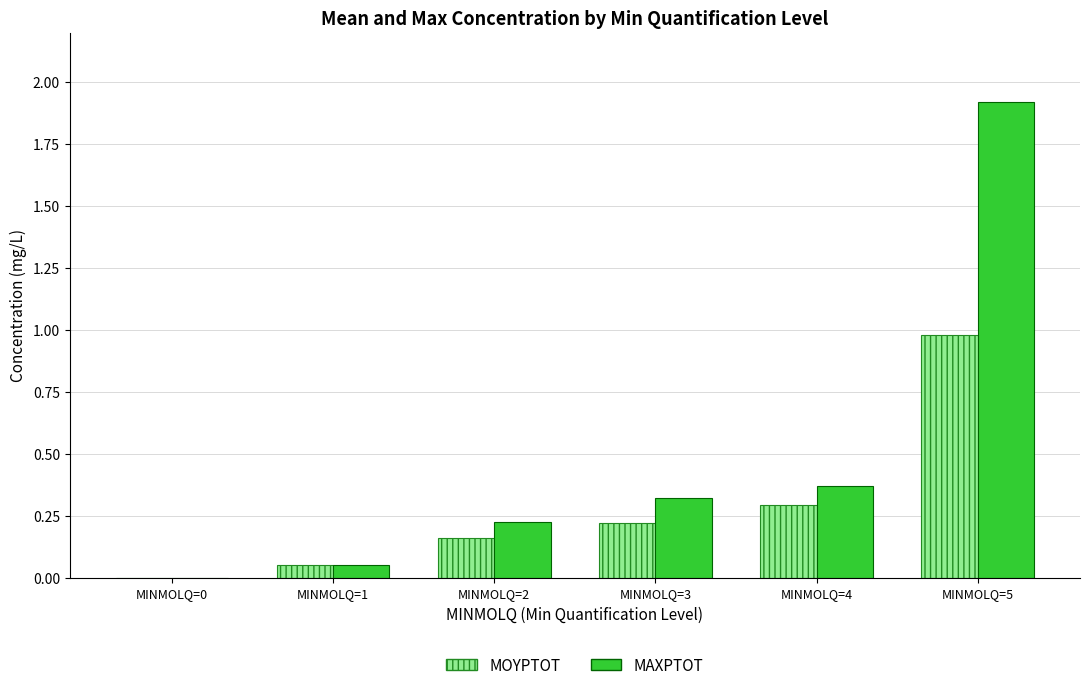

Is it true that MAXPTOT equals 0.5 at MINMOLQ=3?

False